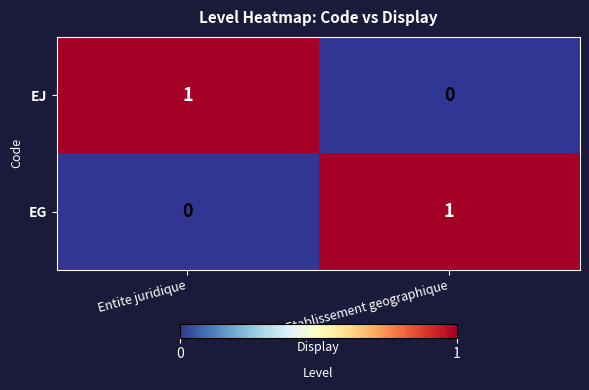

Reading left to right, extract all data points from this chart.

EJ: Entite juridique=1	Etablissement geographique=0
EG: Entite juridique=0	Etablissement geographique=1